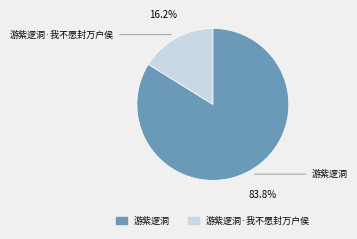

Combined, do 游紫逻洞 and 游紫逻洞·我不愿封万户侯 account for over 50%?

Yes